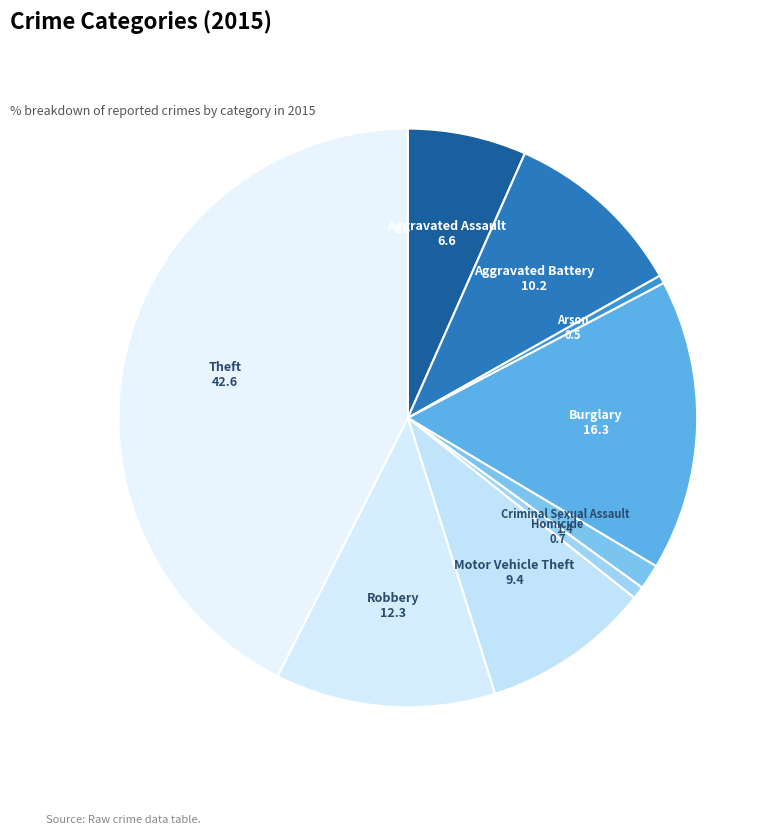

Which slice is the smallest?

Arson